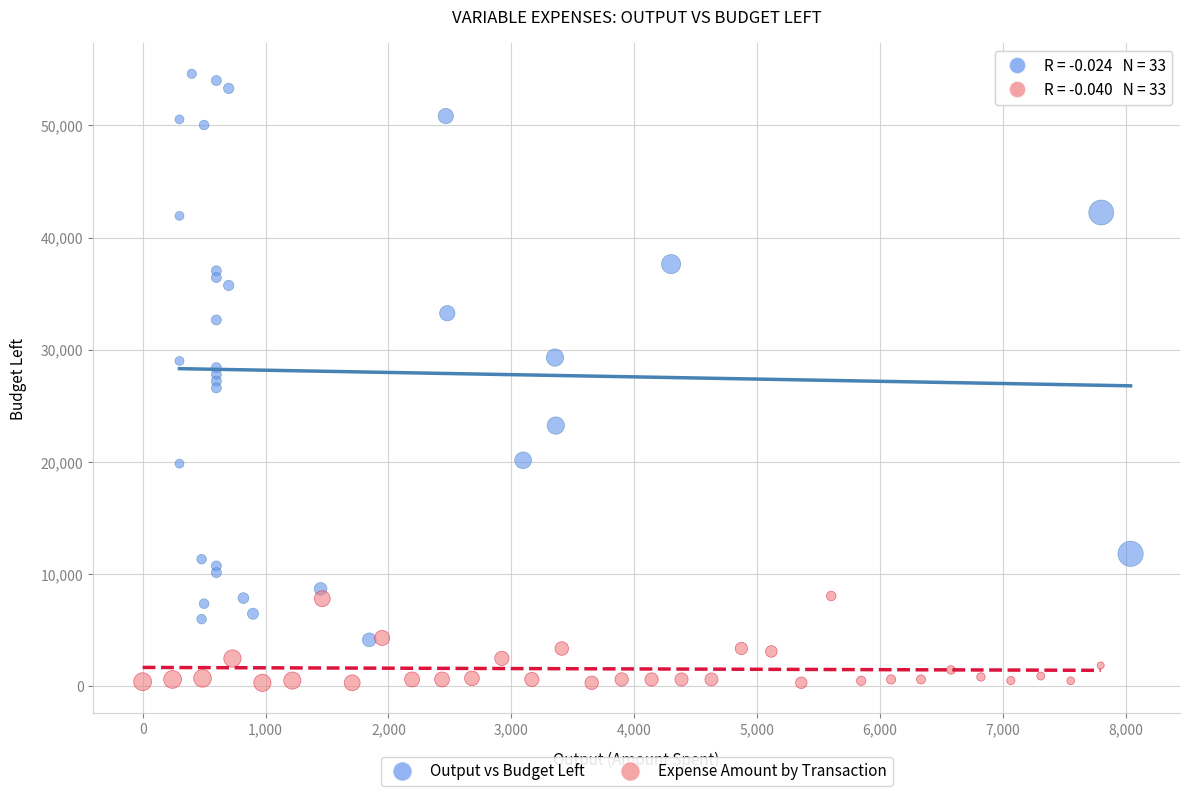

What are all the series names shown in the legend?

Output vs Budget Left, Expense Amount by Transaction